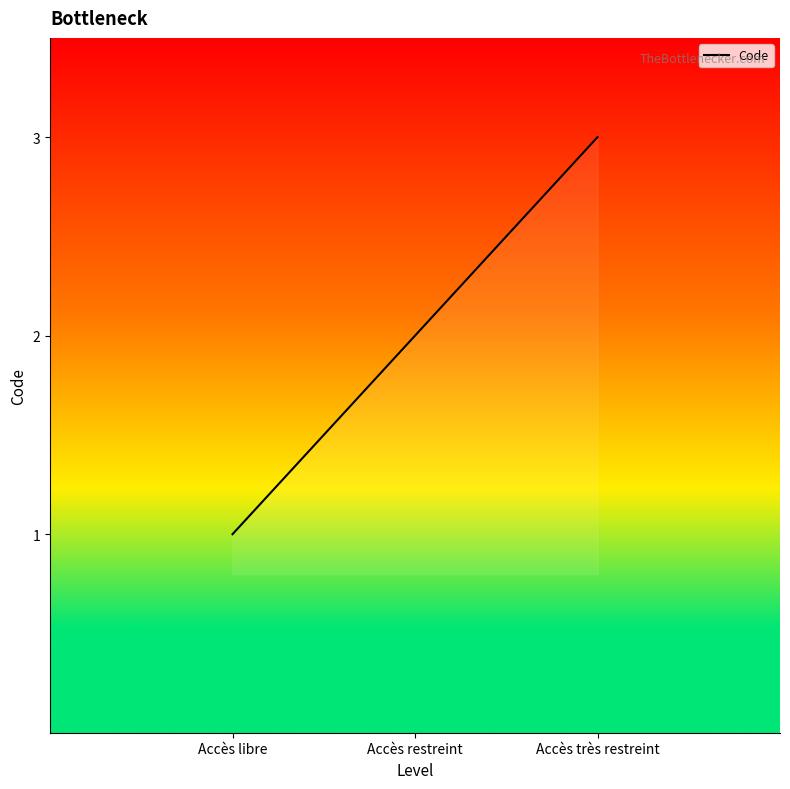

What is the label of the 1st point from the right?

Accès très restreint